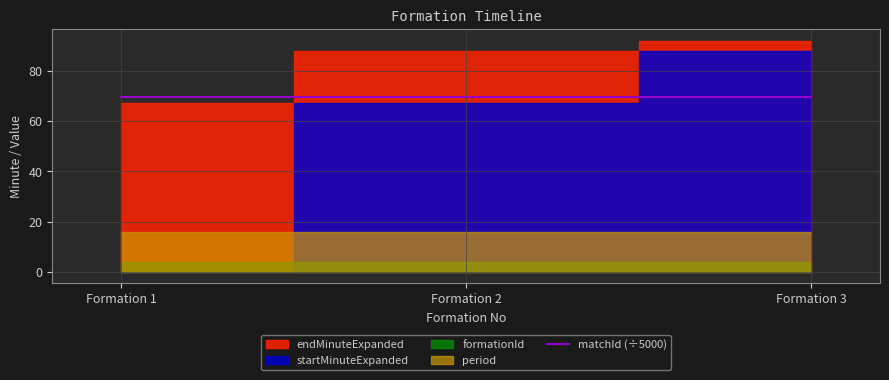

What is the highest value of the endMinuteExpanded series?

92